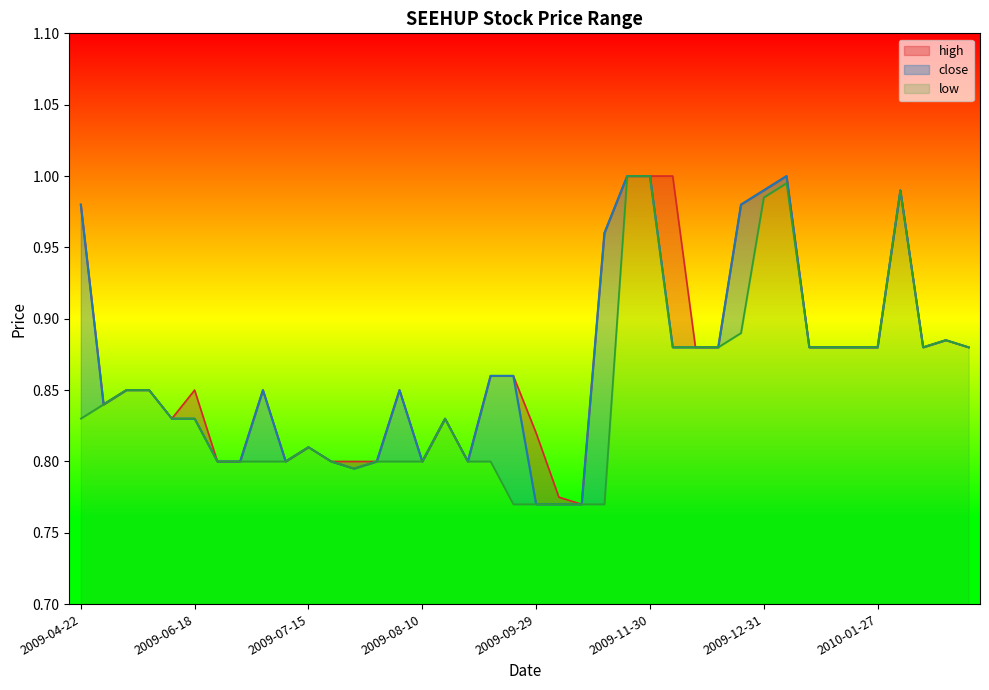

Is it true that low equals 0.1 at 2009-11-30?

False